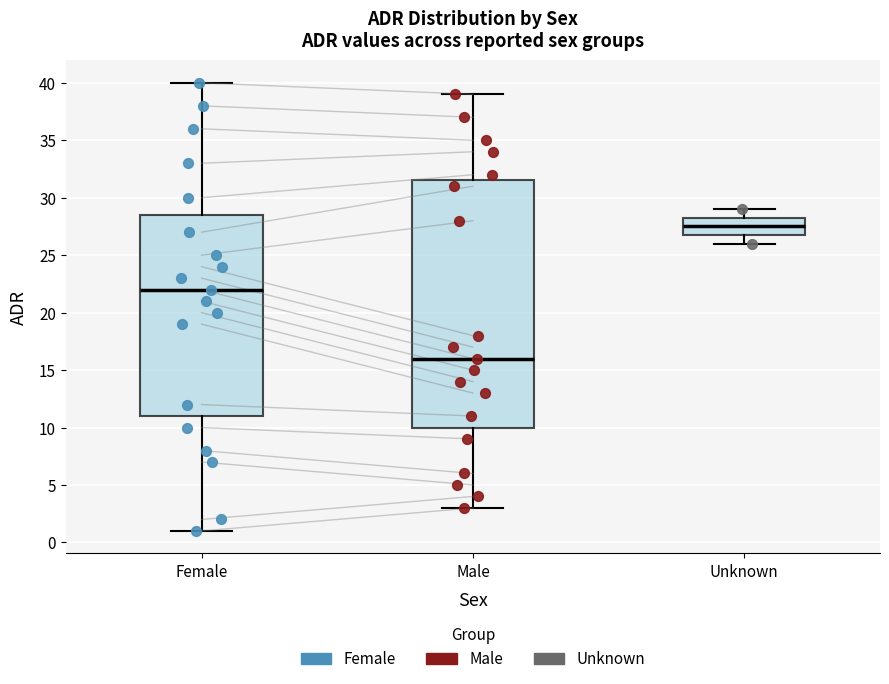

Where does the median line of the box for Male sit on the y-axis? The values are not printed on the chart, so give them approximately, as read against the axis.

16.0